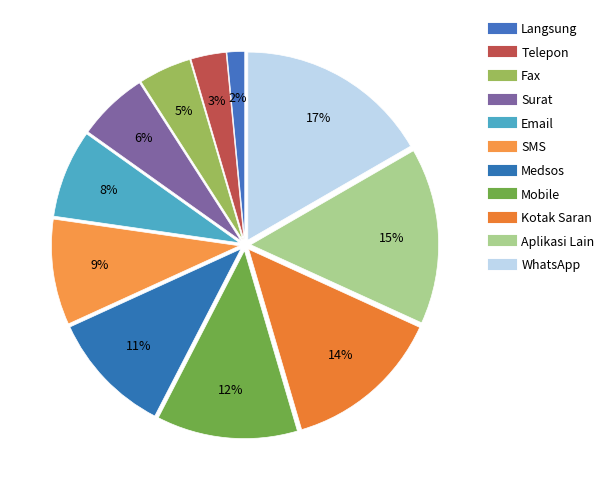

Does Kotak Saran account for over 50% of the chart?

No